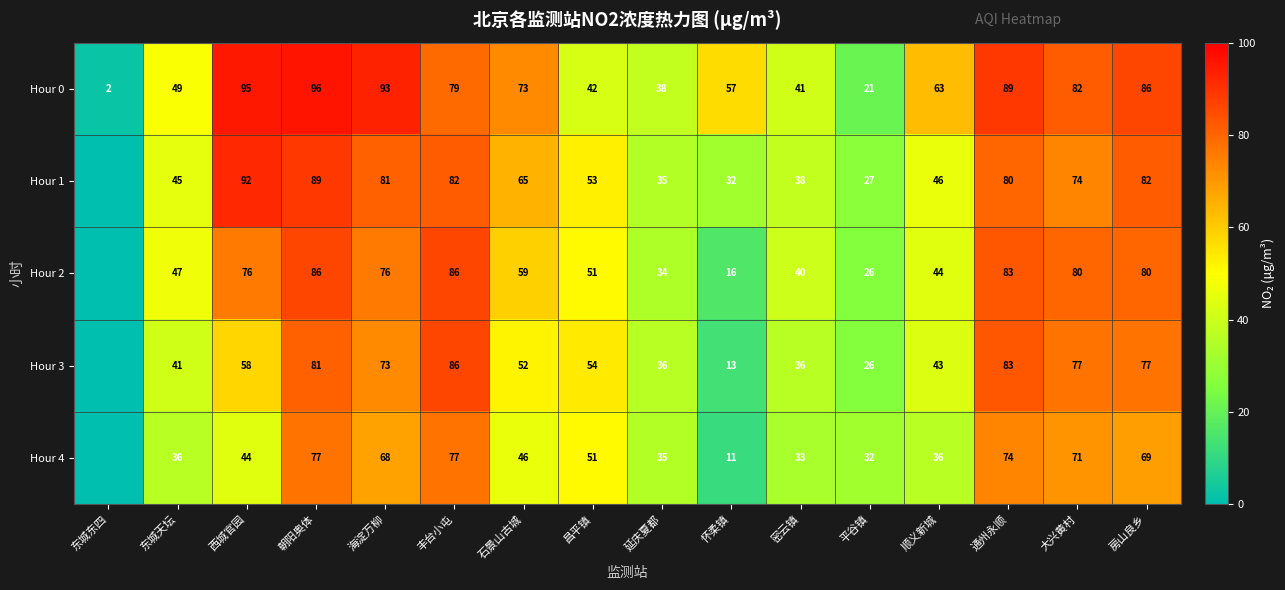

What is the difference between the Hour 2 values at 怀柔镇 and 丰台小屯?

70